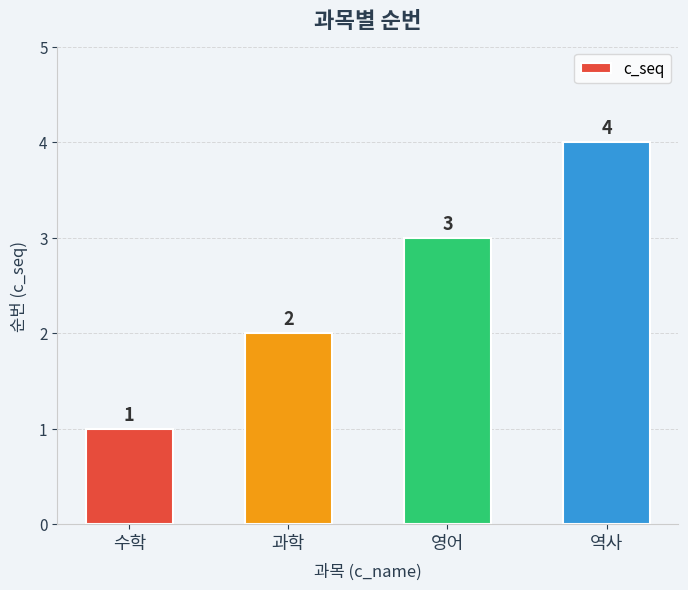

List the labels in order of value, largest first.

역사, 영어, 과학, 수학